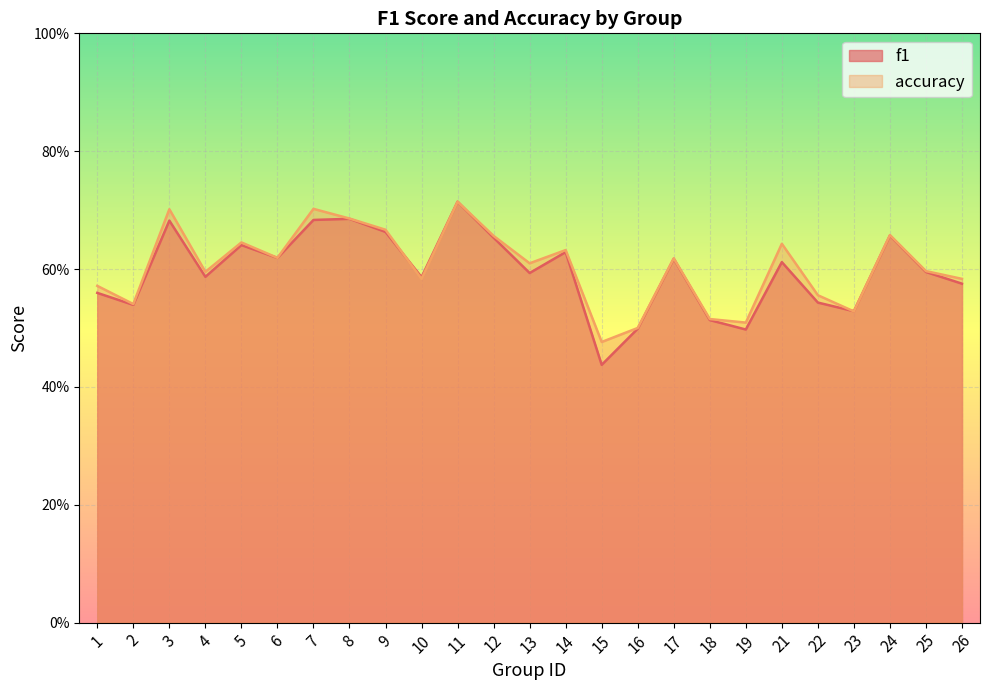

What are all the series names shown in the legend?

f1, accuracy